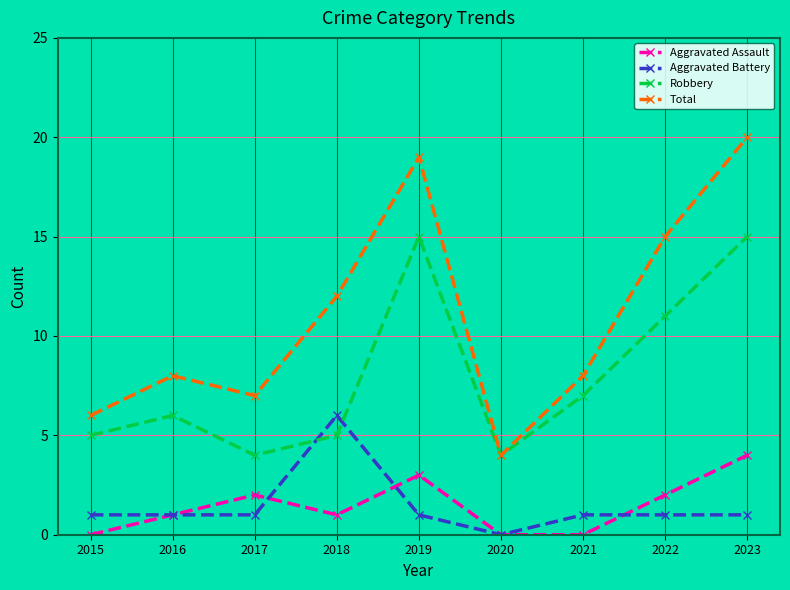

True or false: Total and Aggravated Assault intersect in this chart.

False